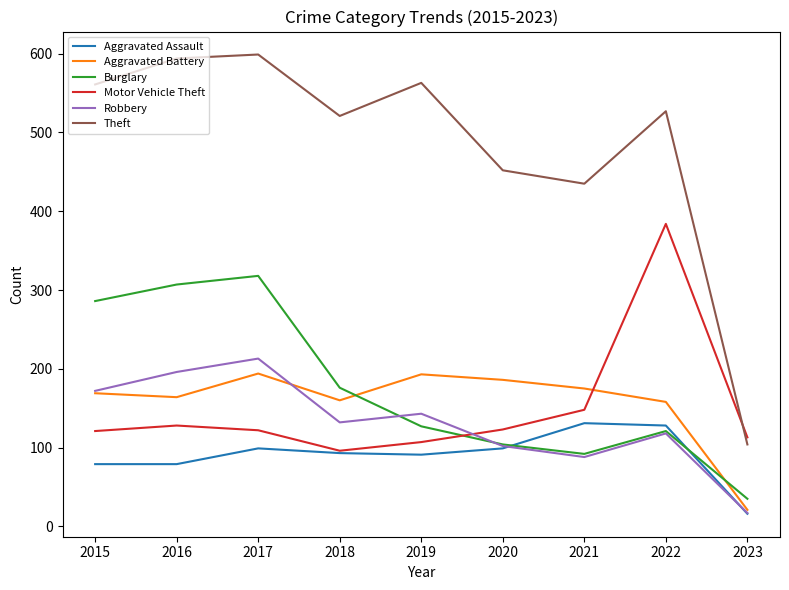

Is it true that Theft equals 147 at 2023?

False